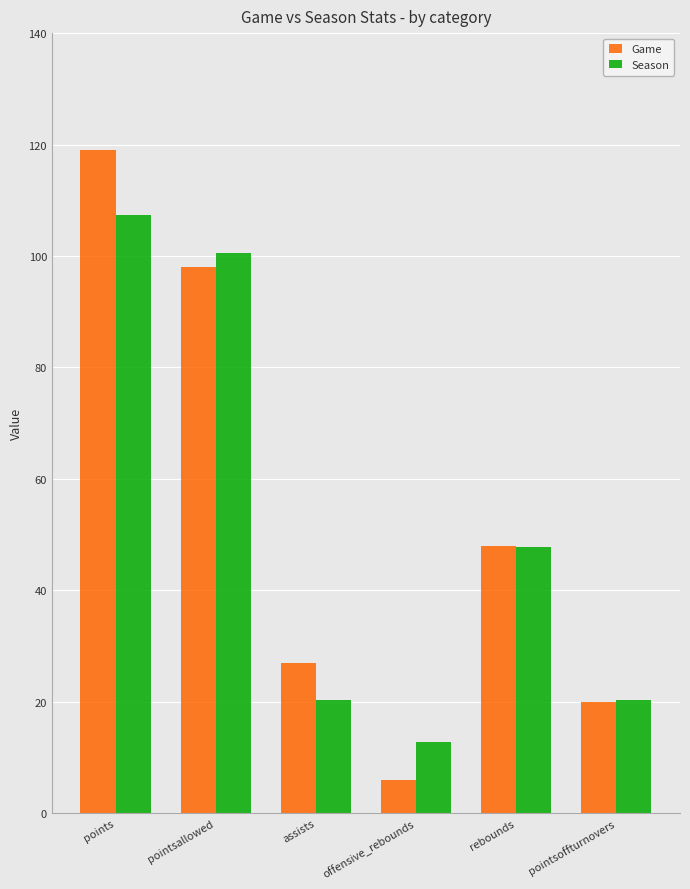

Where is Season nearest to the value 60?

rebounds